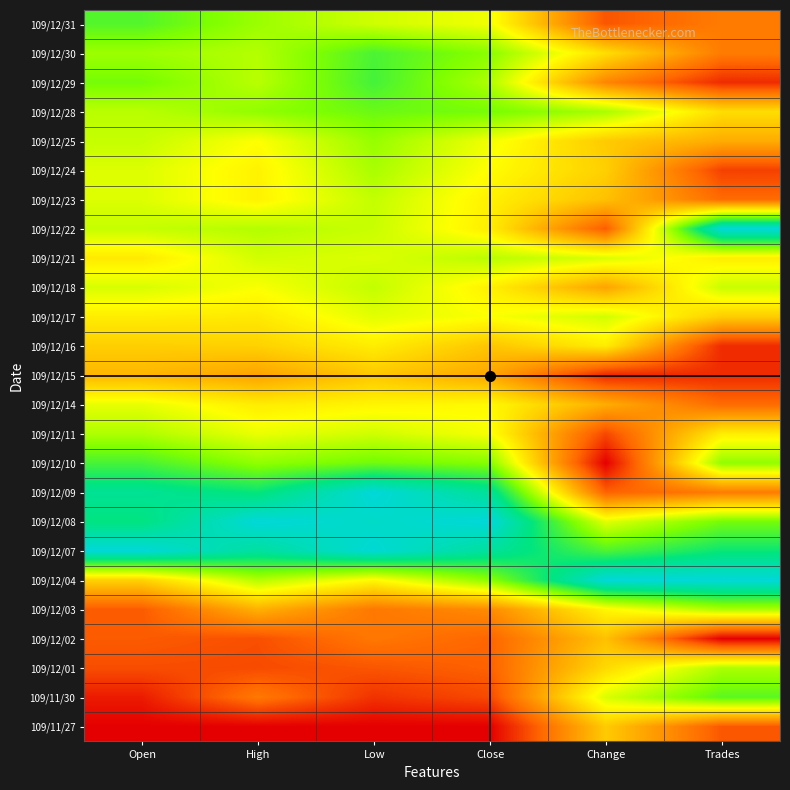

What is the total value across all series at High?

12.5